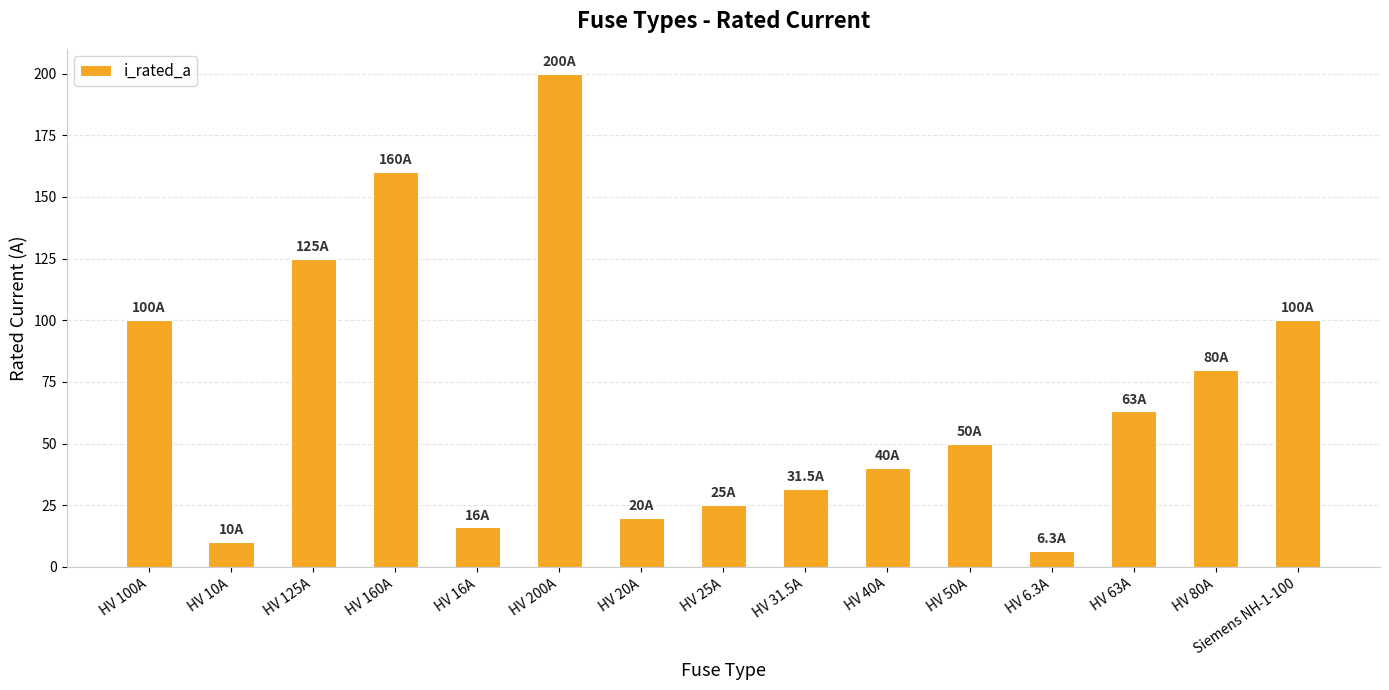

What is the sum of the values at HV 16A and HV 80A?

96.0